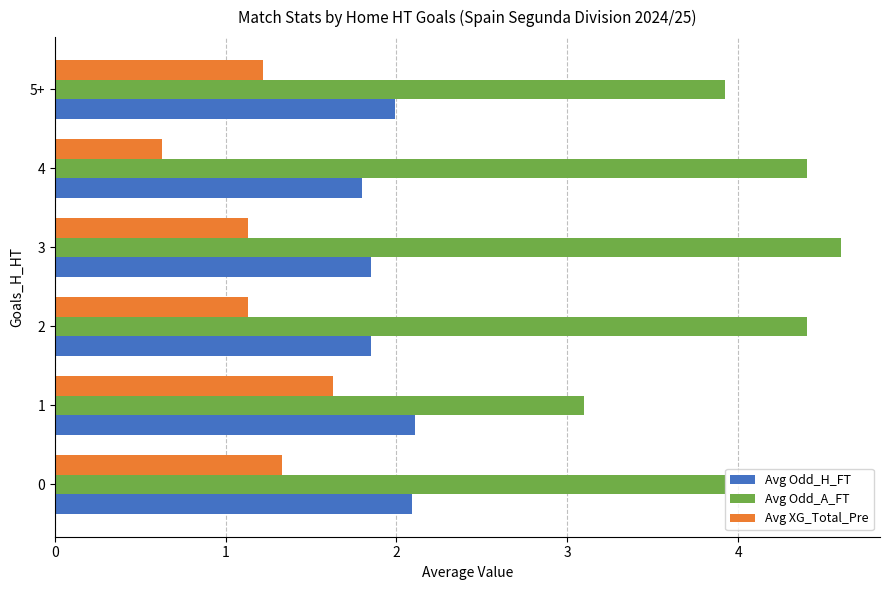

How many values in the Avg XG_Total_Pre series exceed 1?

5